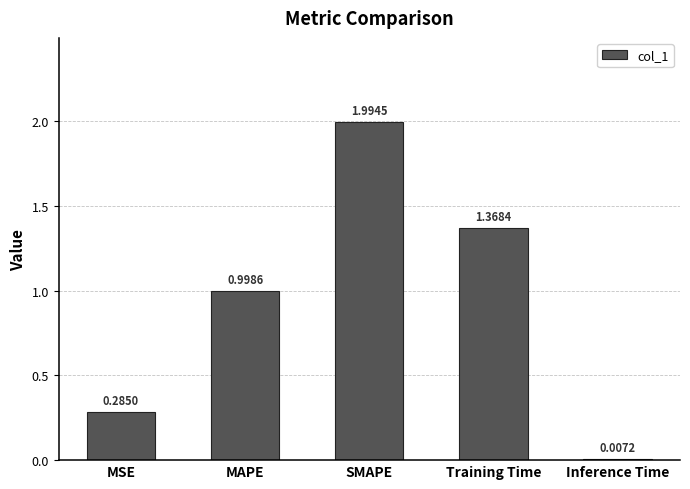

At which category does the chart reach its peak across all series?

SMAPE